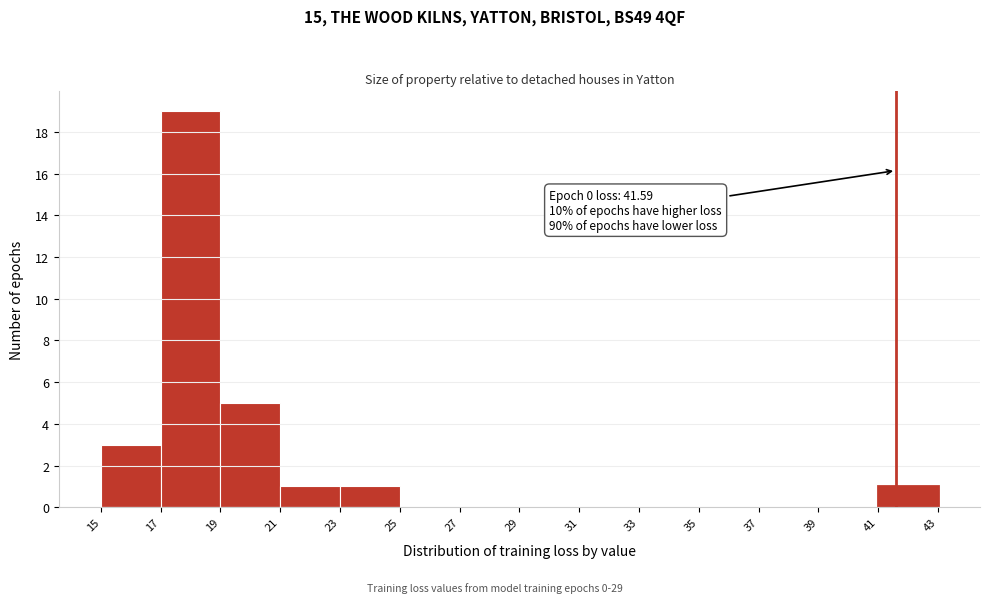

Over which range of the x-axis is the bar tallest?

17 to 19